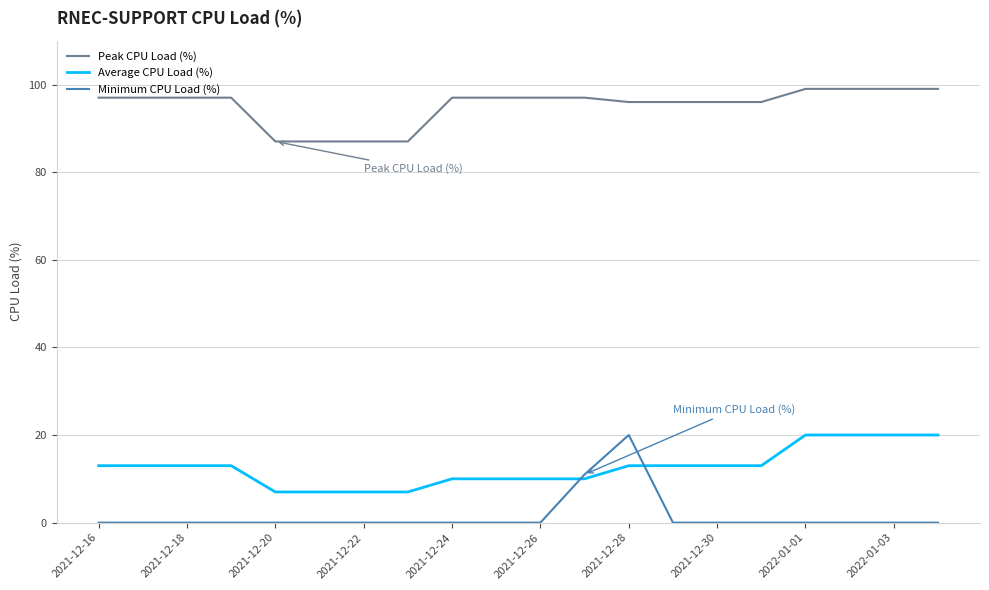

Reading left to right, transcribe all the data shown in this chart.

Peak CPU Load (%): 97	97	97	97	87	87	87	87	97	97	97	97	96	96	96	96	99	99	99	99
Average CPU Load (%): 13	13	13	13	7	7	7	7	10	10	10	10	13	13	13	13	20	20	20	20
Minimum CPU Load (%): 0	0	0	0	0	0	0	0	0	0	0	11	20	0	0	0	0	0	0	0